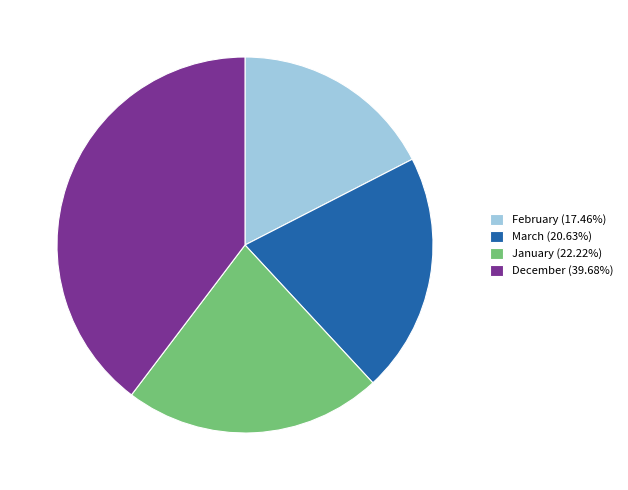

Is the sum of February (17.46%) and December (39.68%) greater than half?

Yes